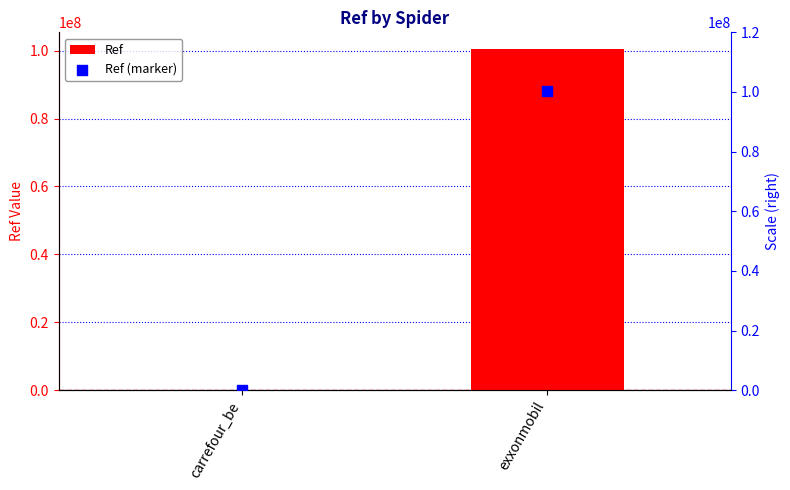

At which category is the sum across all series the highest?

exxonmobil